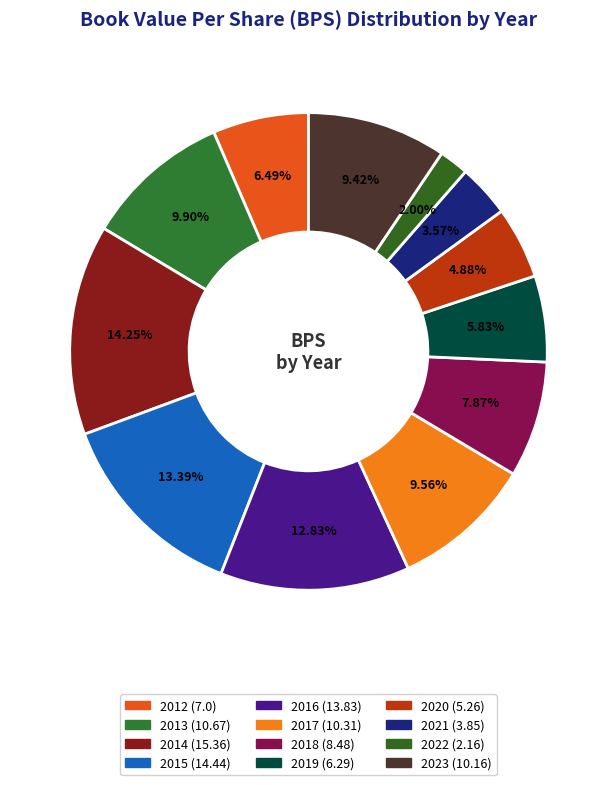

The 2013 slice represents 10% of the pie. True or false?

True